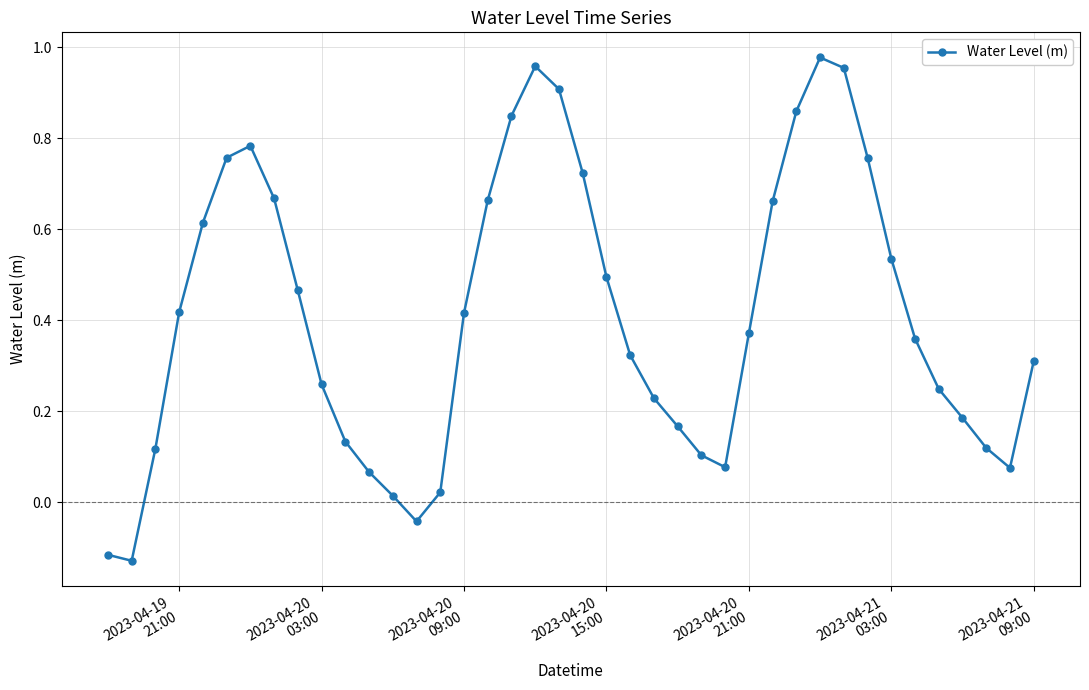

How many lines are shown in the chart?

1